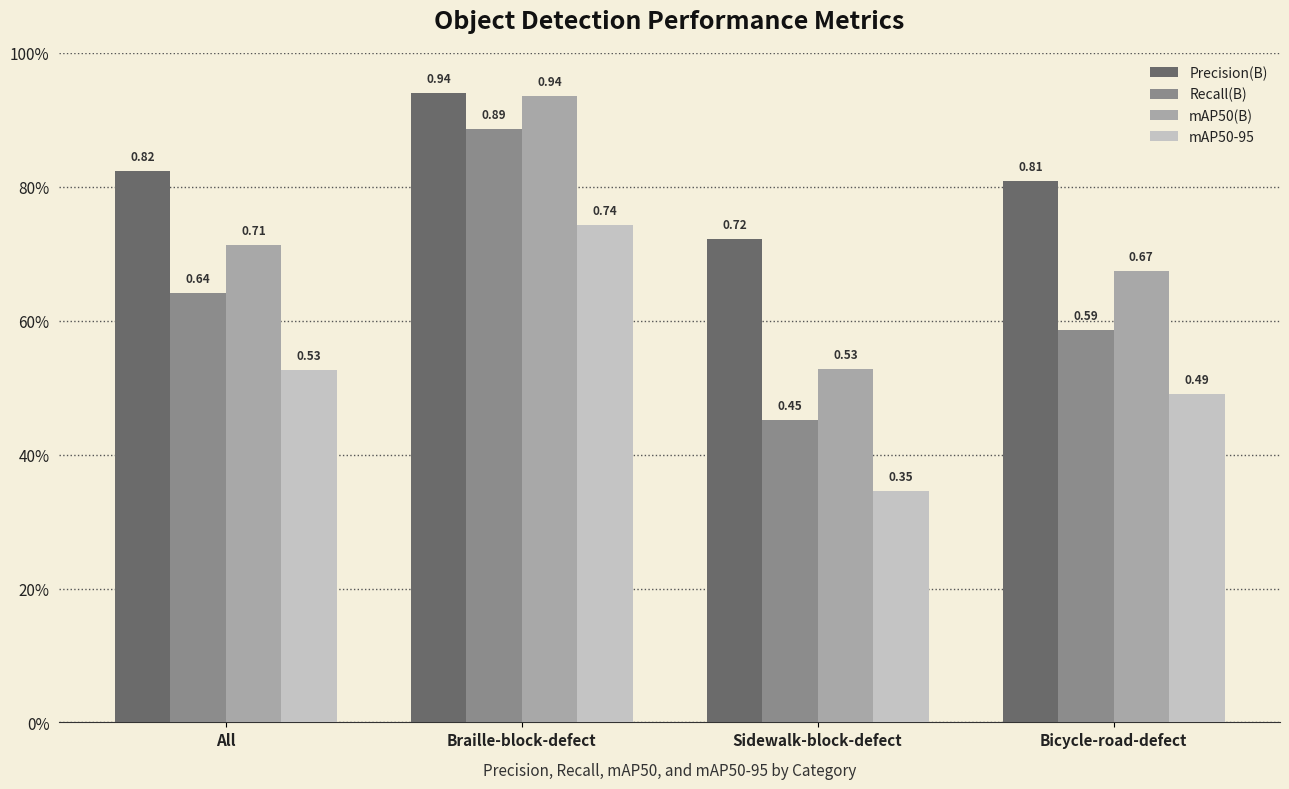

What is the average value of the Recall(B) series?

0.6